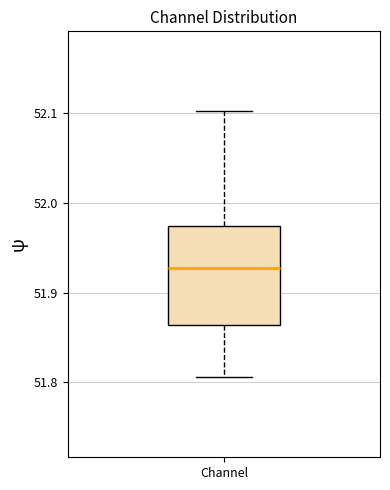

Where is the lower edge of the box for Channel on the y-axis? The values are not printed on the chart, so give them approximately, as read against the axis.

51.86